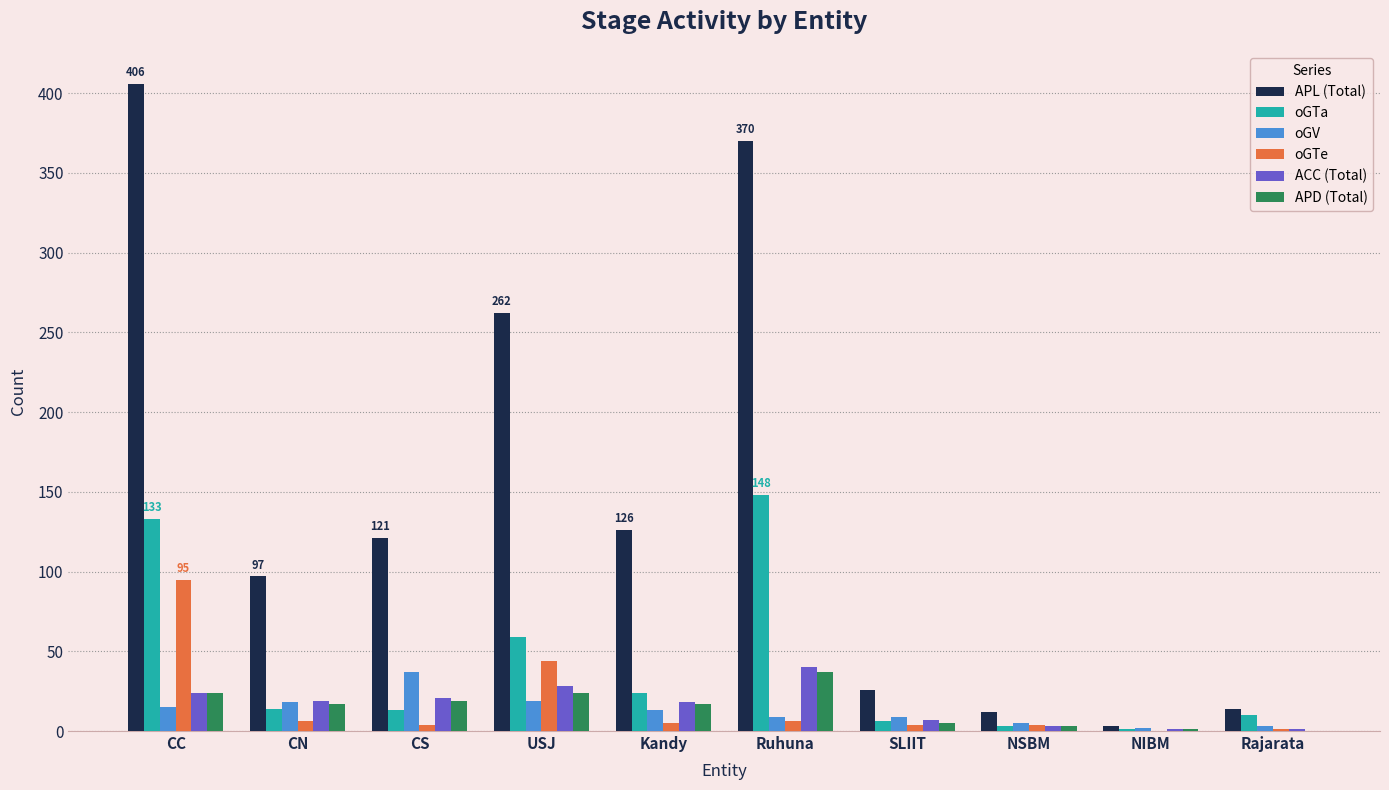

At which label does ACC (Total) reach its peak?

Ruhuna